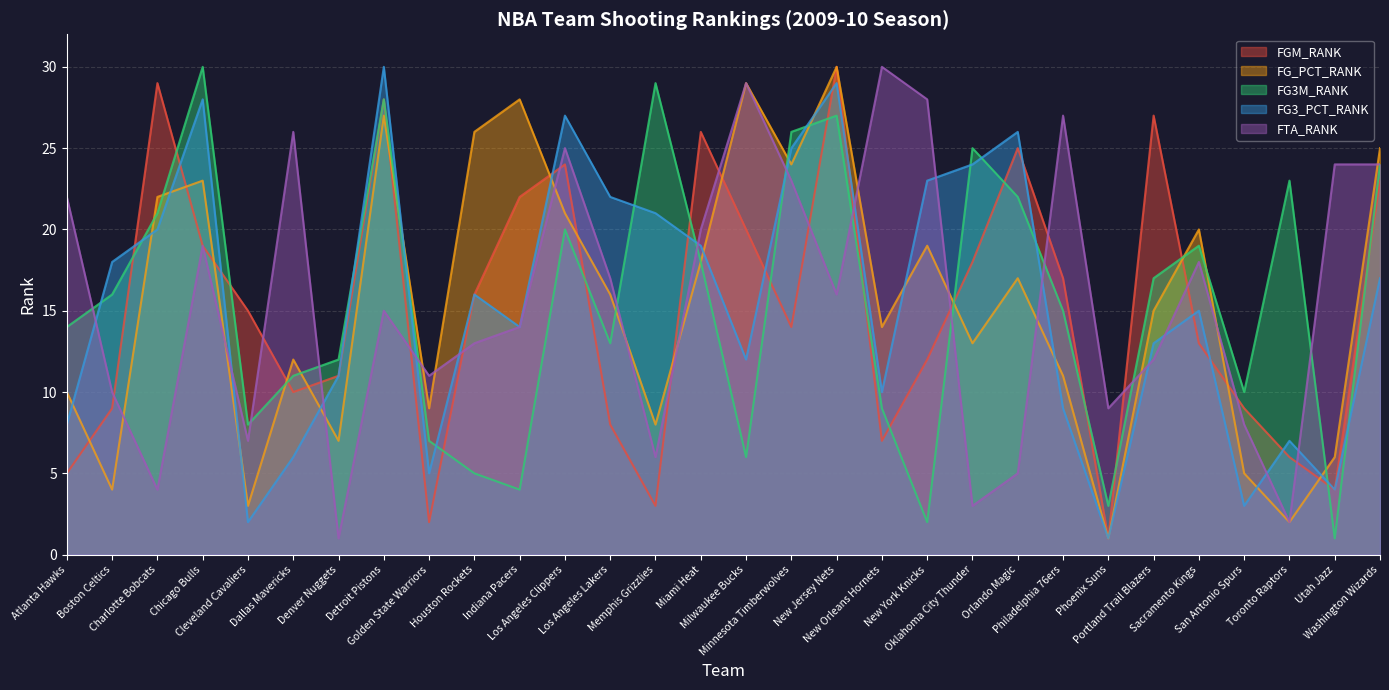

What is the difference between the maximum and minimum values in the FG3M_RANK series?

29